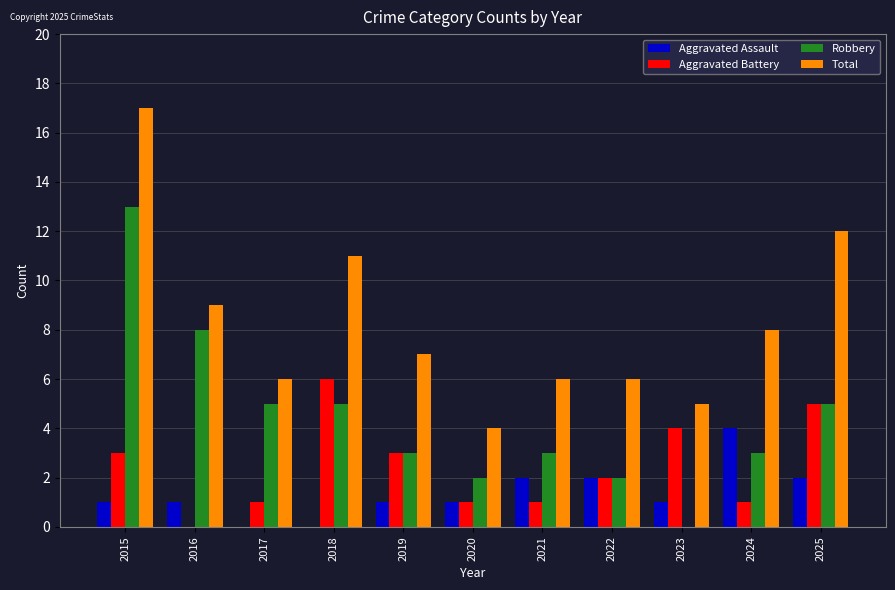

What is the average value of the Aggravated Assault series?

1